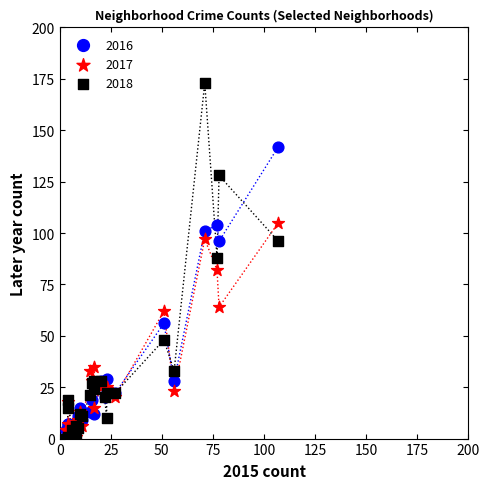

Which series has the largest Y range (max minus min)?

2018